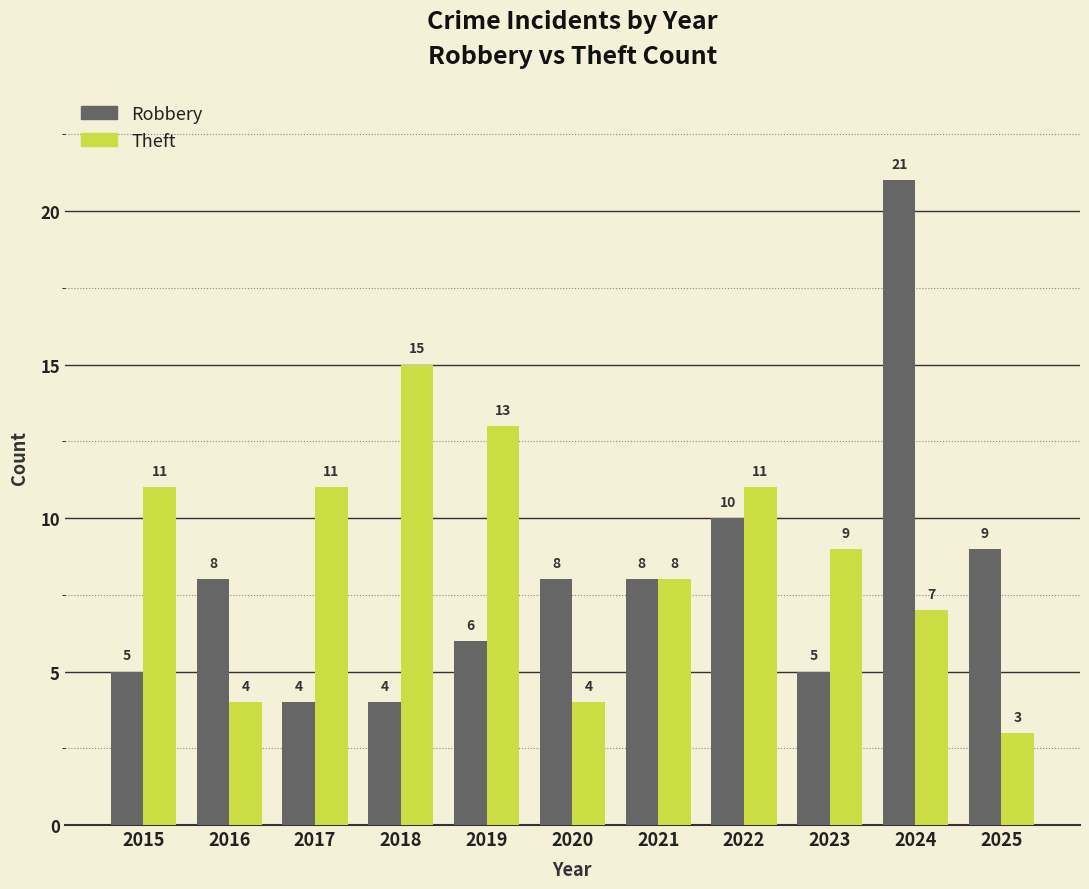

List the series in order of their peak value, lowest first.

Theft, Robbery